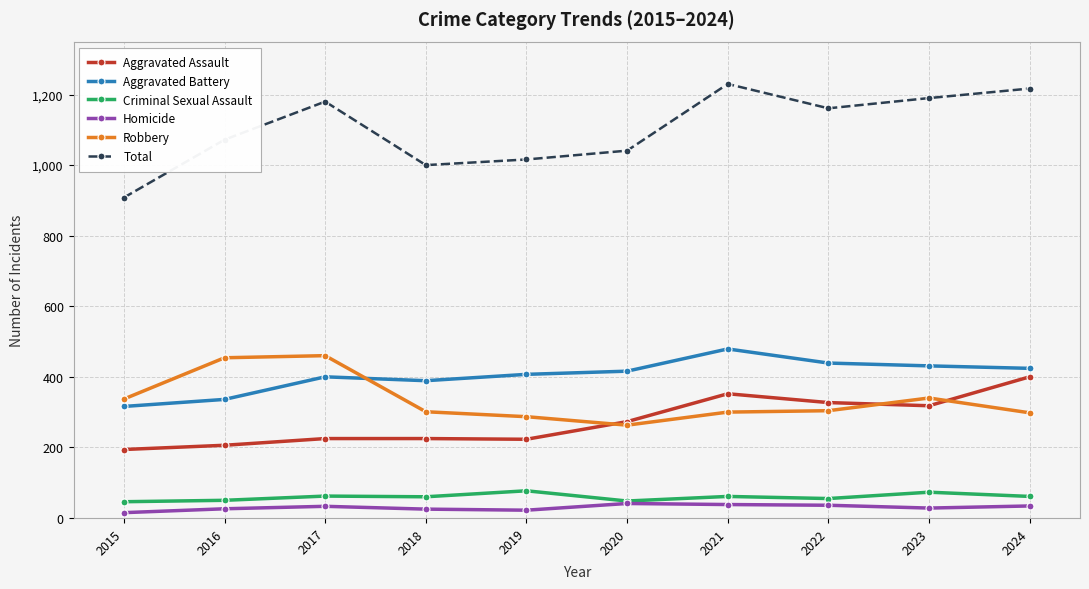

Which series has the largest range (max minus min)?

Total